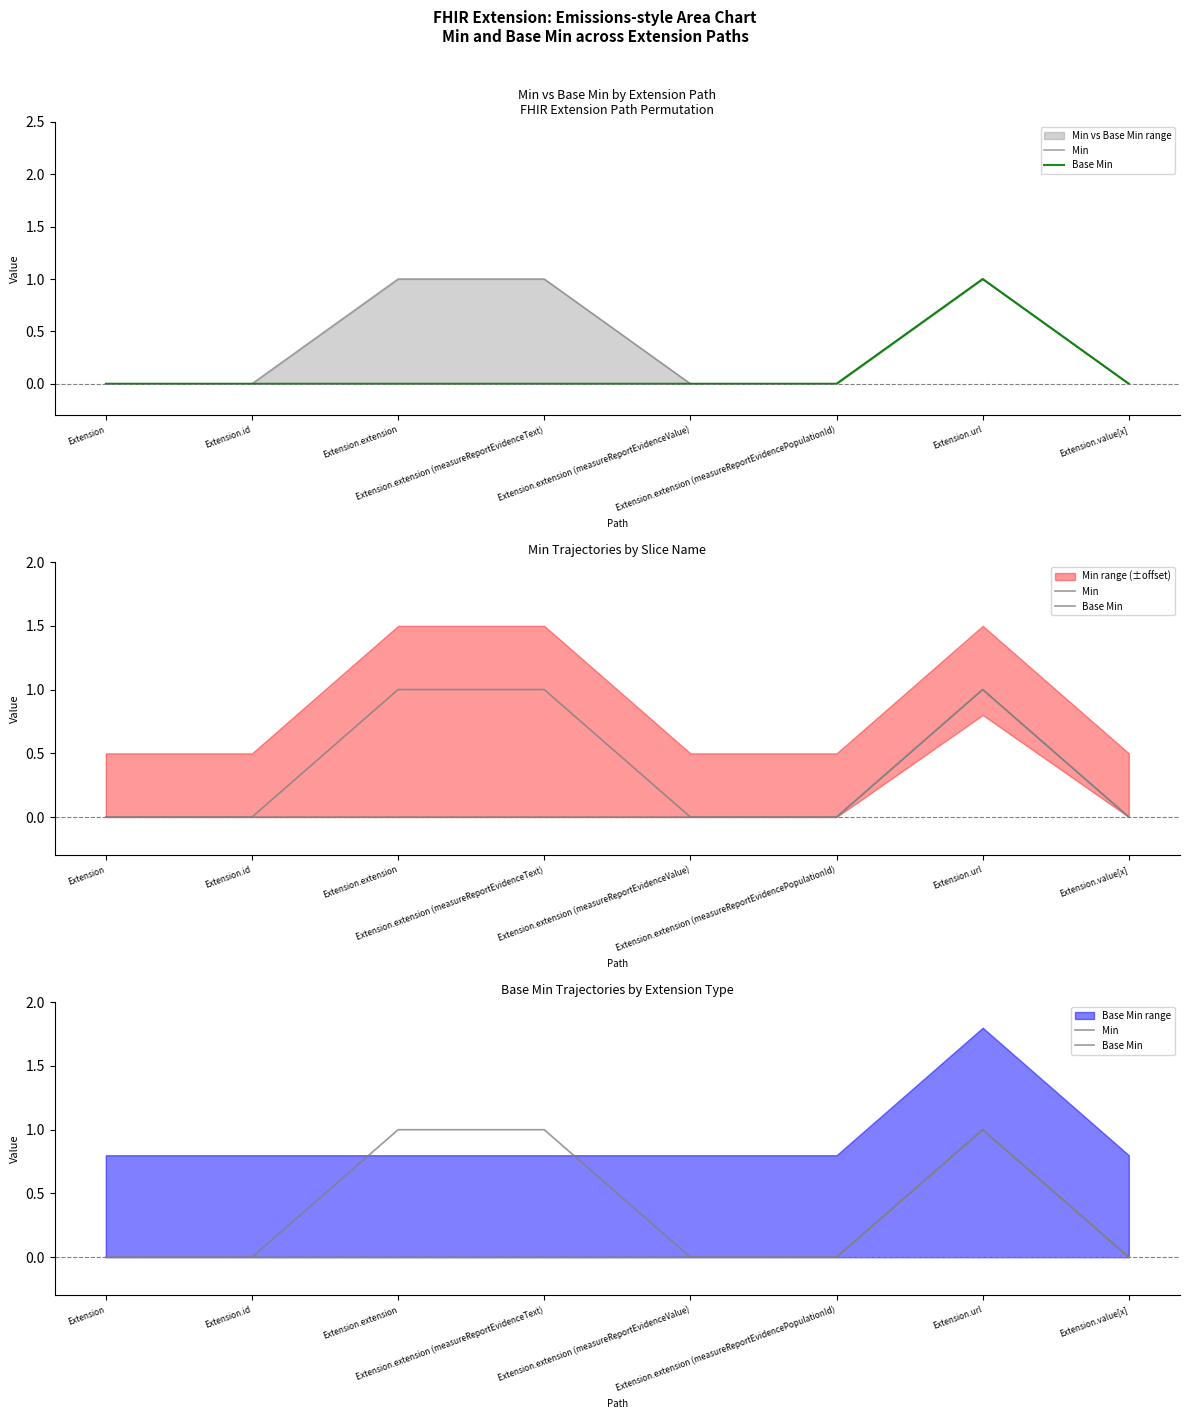

True or false: Base Min and Min intersect in this chart.

False